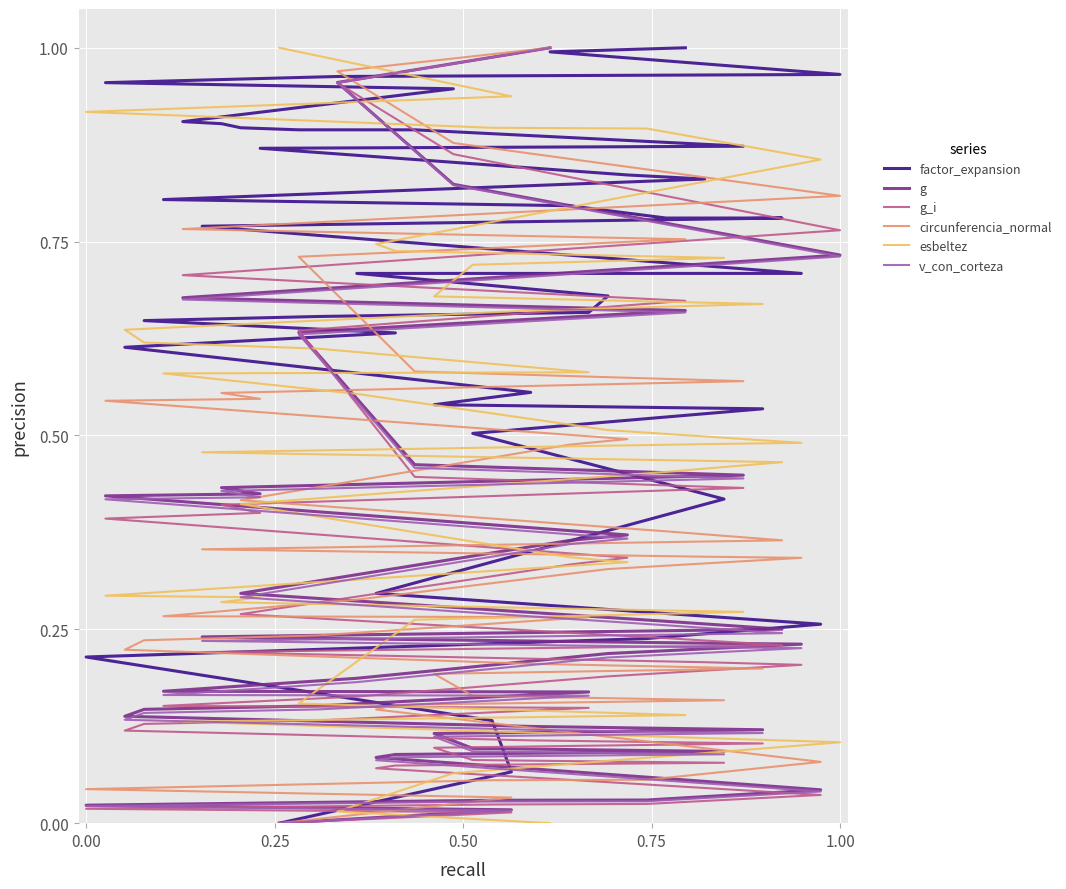

How many times do esbeltez and circunferencia_normal cross each other?

2